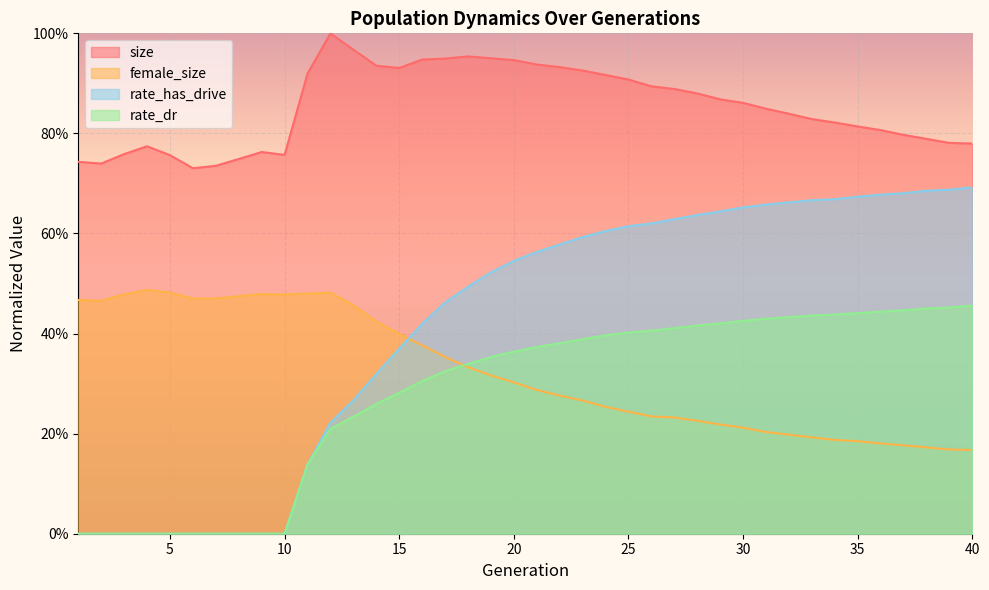

What is the difference between the highest and lowest values at 32?

0.6